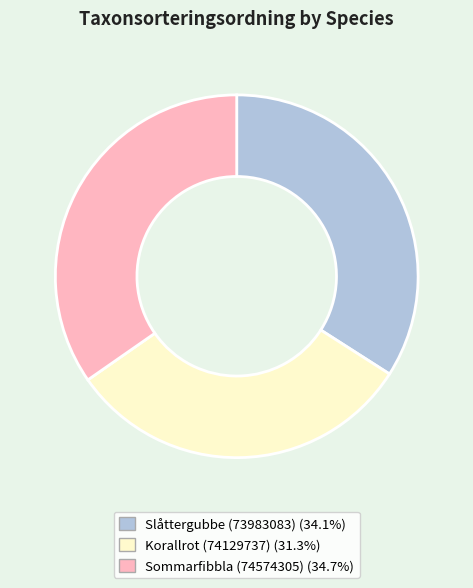

True or false: Slåttergubbe (73983083) accounts for 34% of the total.

True